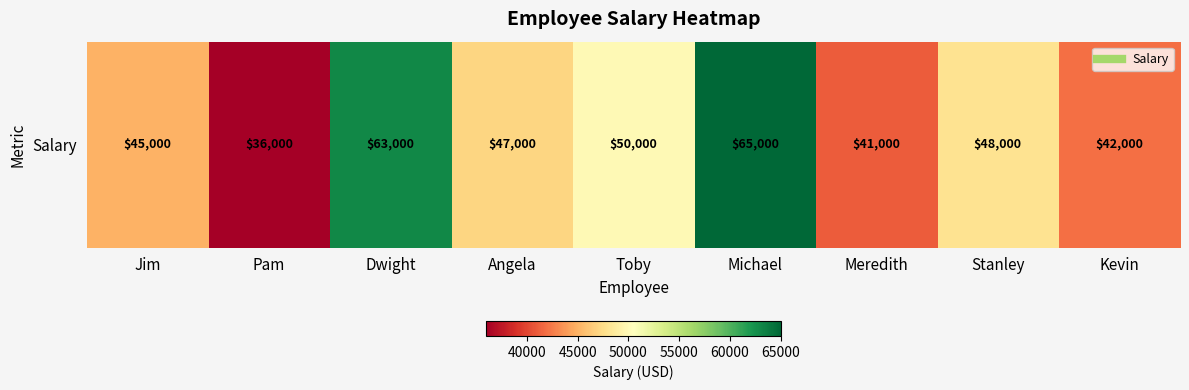

What is the difference between the values at Meredith and Angela?

6000